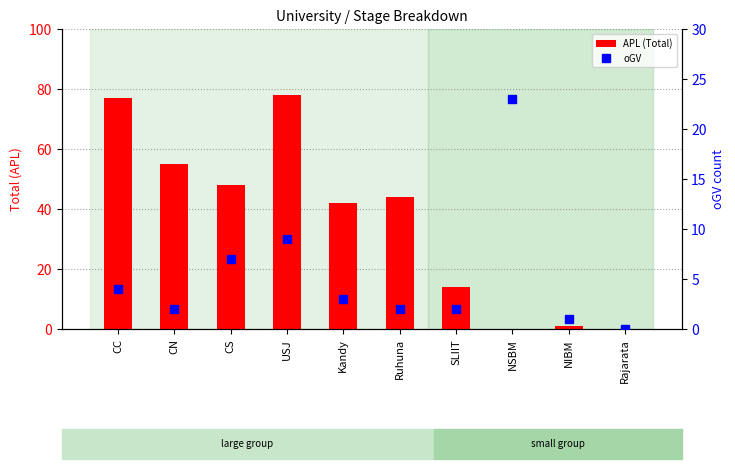

List the series in order of their overall mean, lowest first.

oGV, APL (Total)